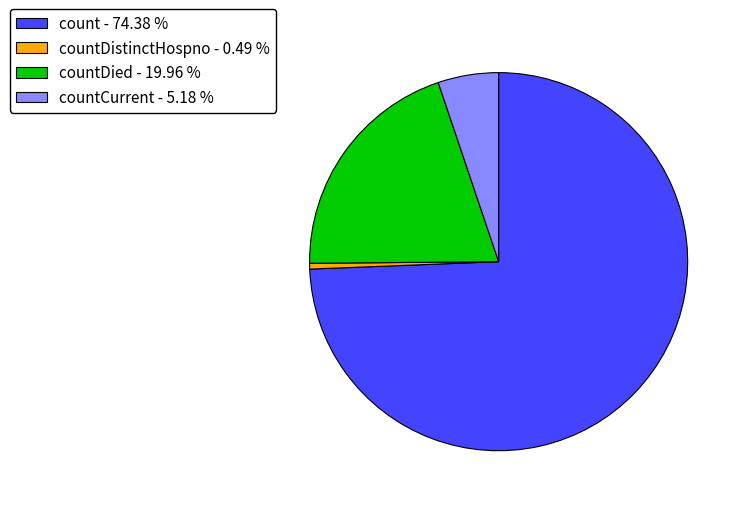

Do countDied - 19.96 % and countCurrent - 5.18 % together represent more than half of the pie?

No